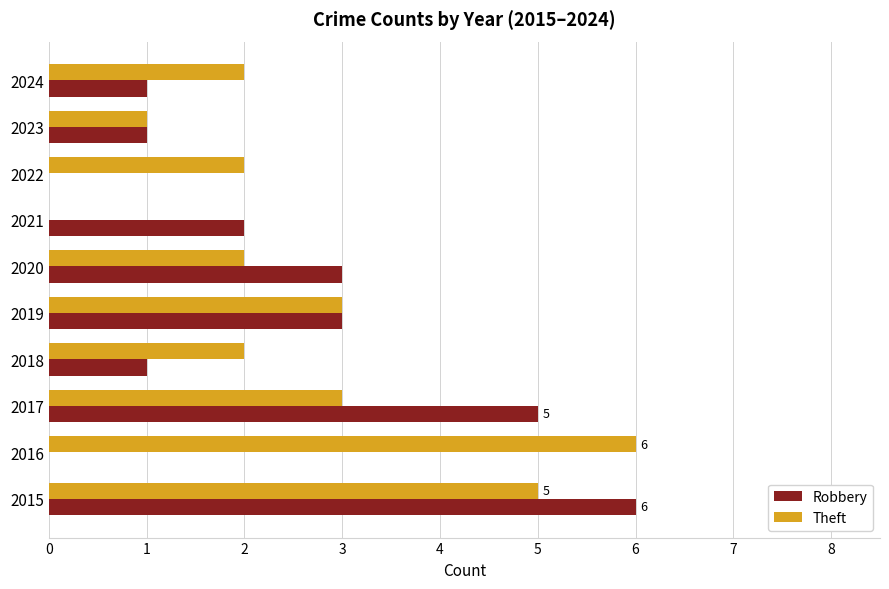

The Theft series shows 3 at 2017. True or false?

True